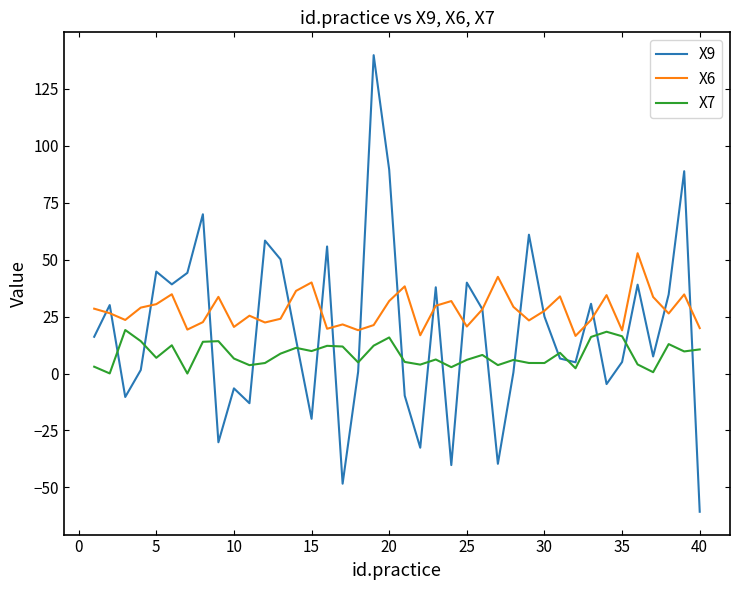

What is the maximum value for X7?

19.1